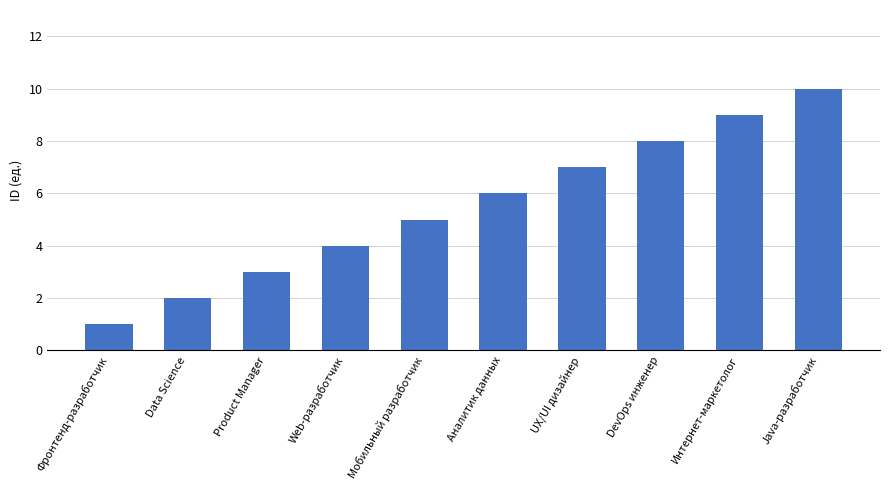

Where is the data nearest to the value 5?

Мобильный разработчик